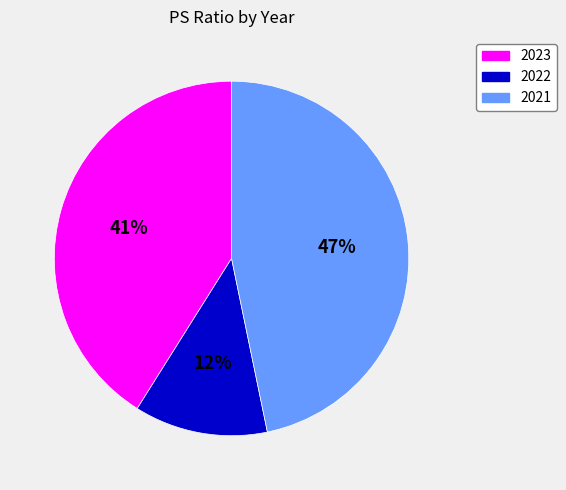

True or false: 2021 accounts for 60% of the total.

False